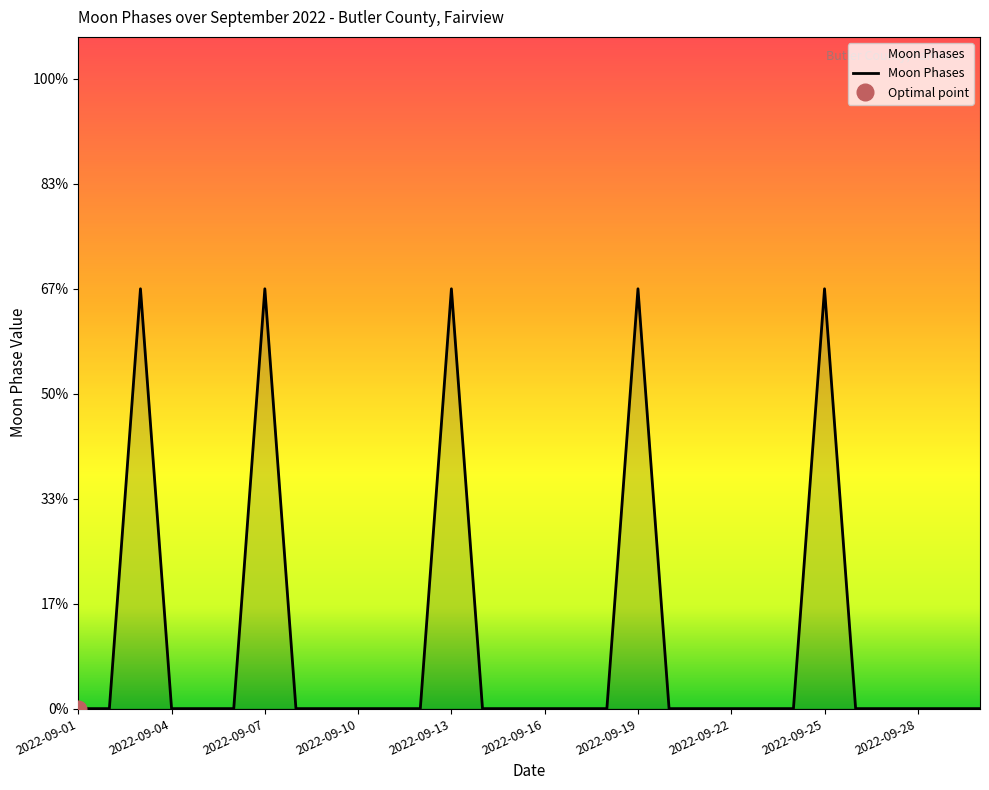

The chart shows a value of 1 at 2022-09-08. True or false?

False